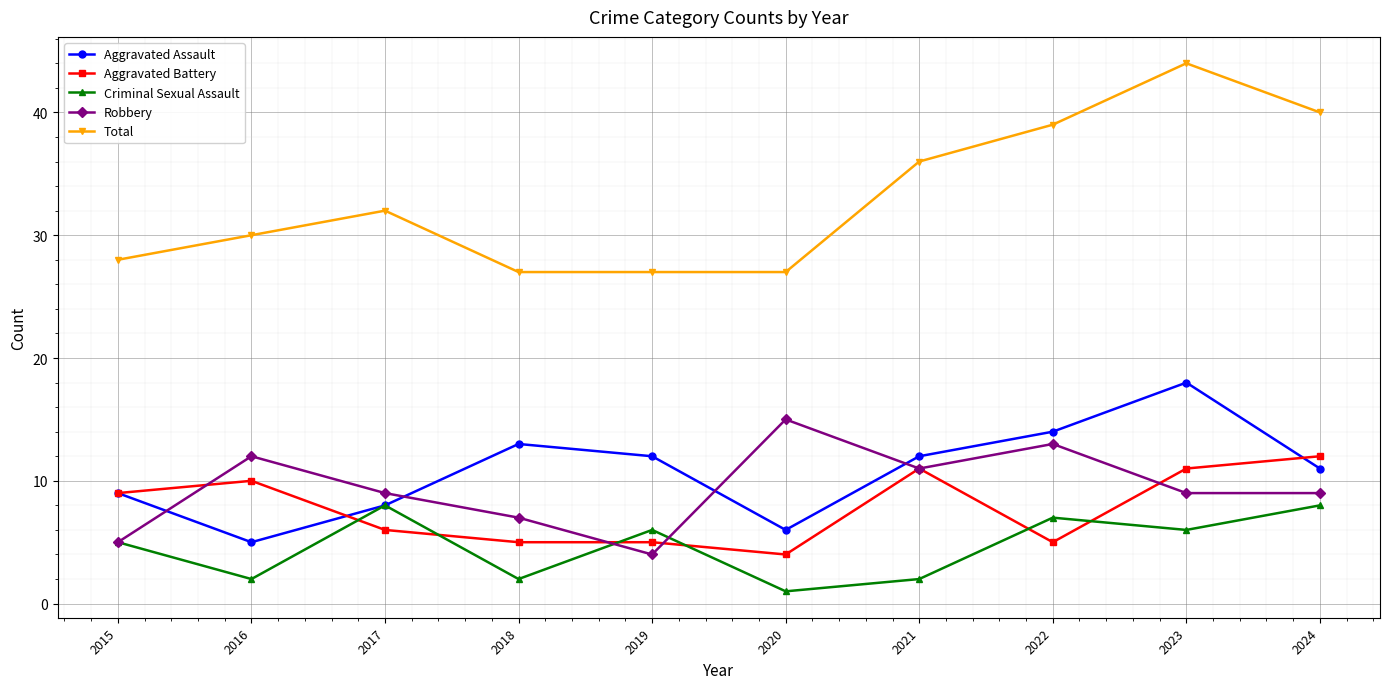

What is the minimum value shown in the chart?

1